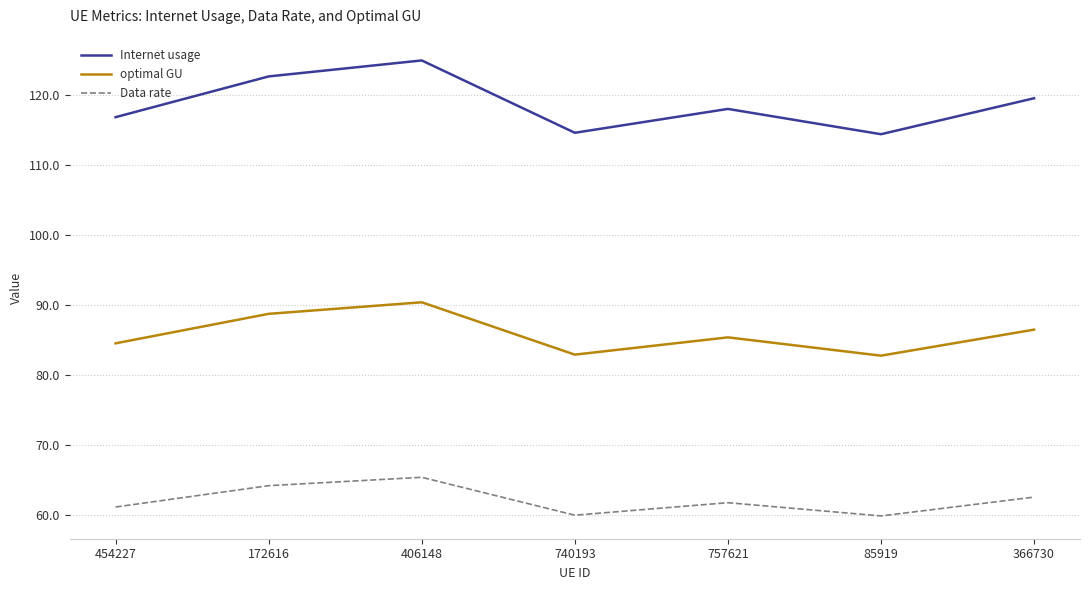

What is the total value across all series at 85919?

257.1